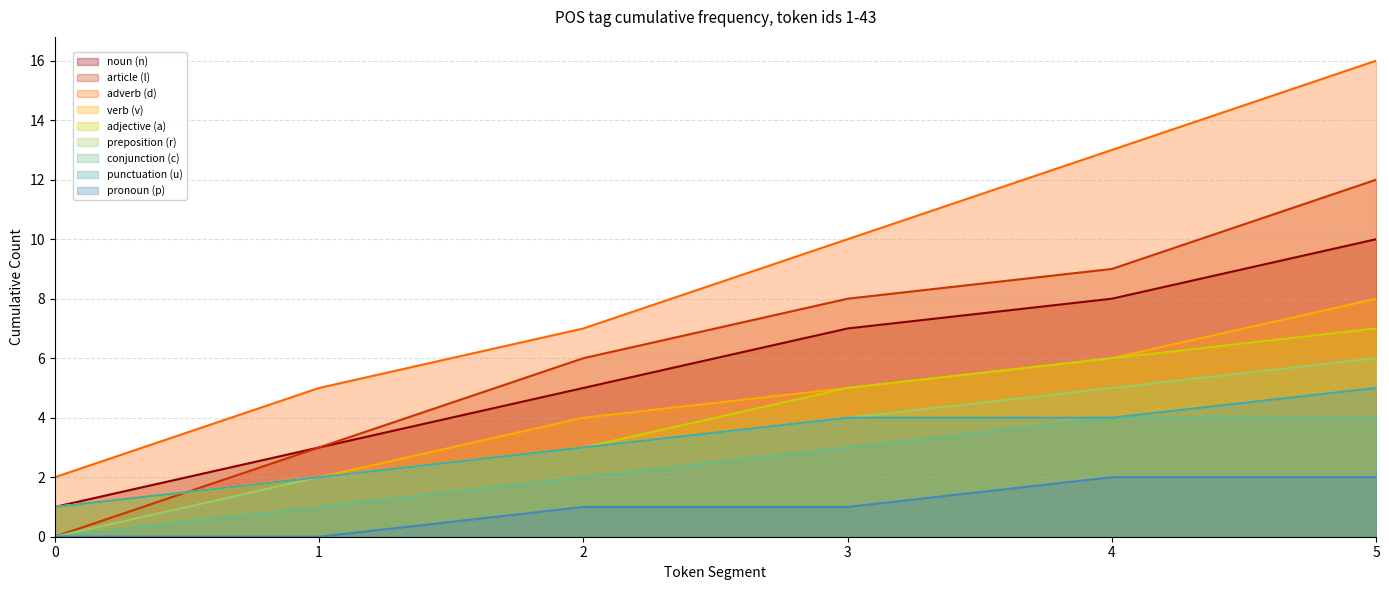

What is the maximum value for conjunction (c)?

4